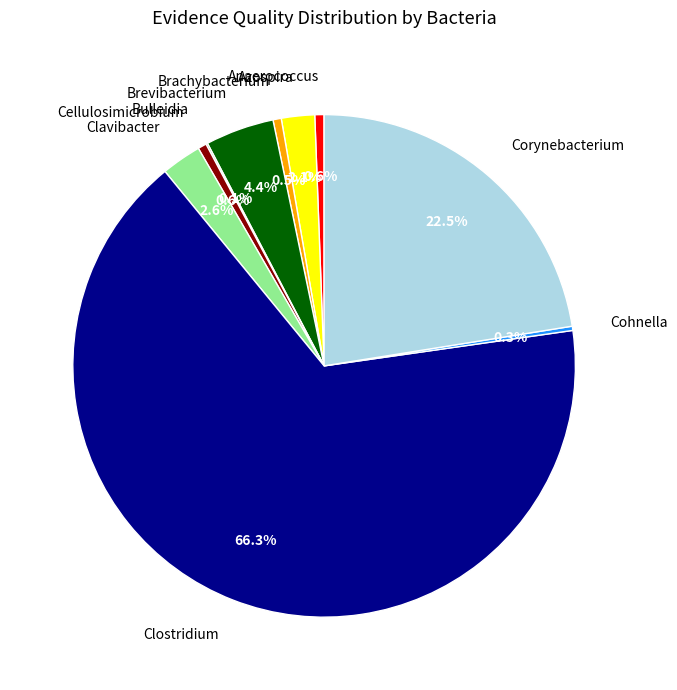

To the nearest percent, what portion does Clostridium represent?

66%